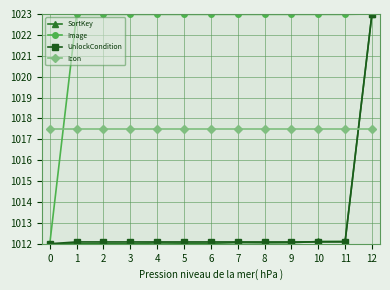

True or false: Image has a value of 1023.0 at 5.

True